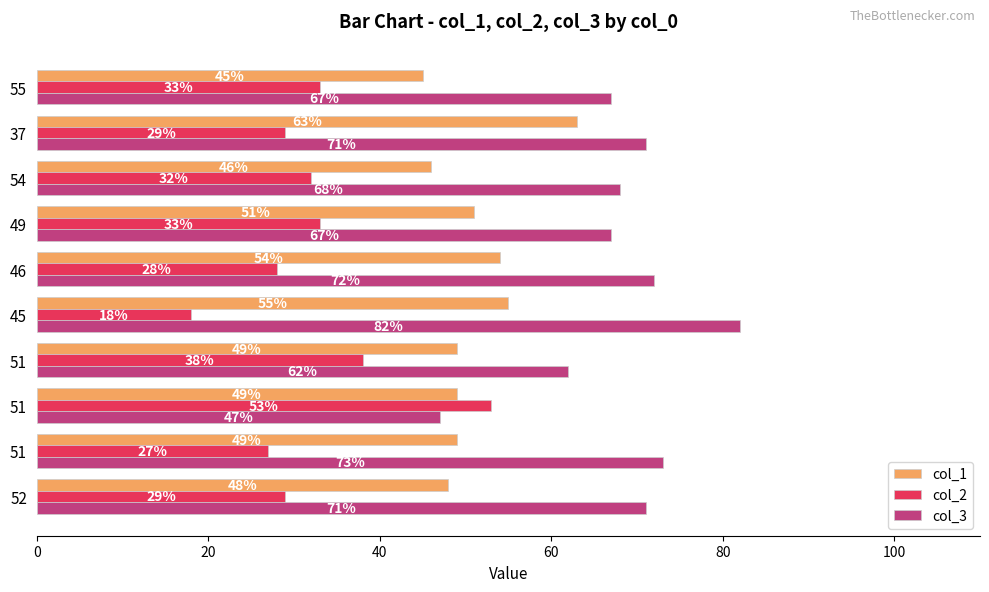

What is the sum of all col_3 values?

680